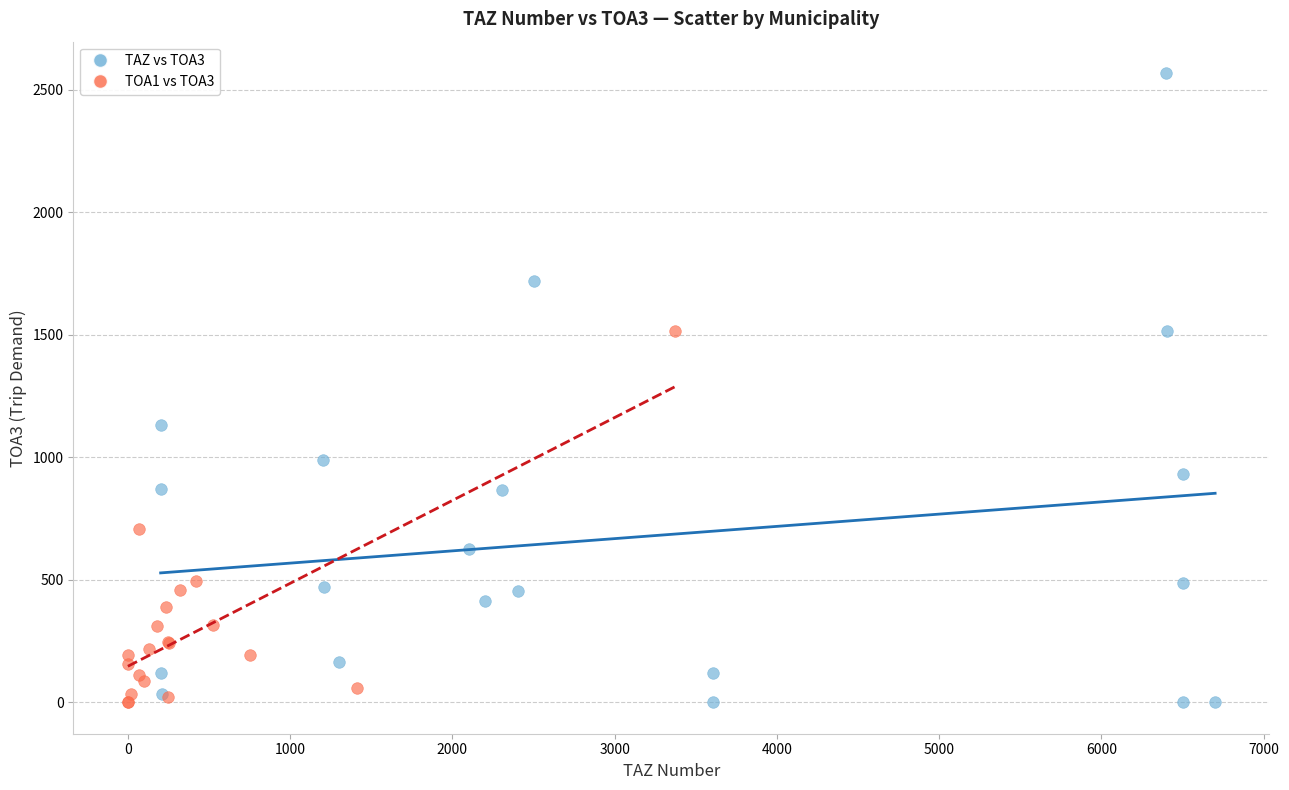

Which series has the widest spread of Y values?

TAZ vs TOA3